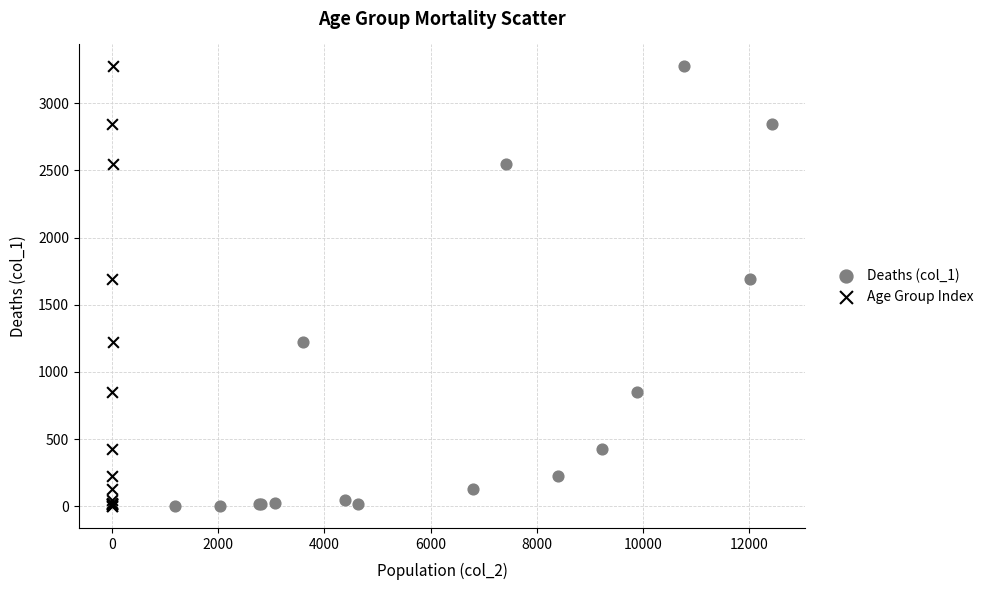

What are all the series names shown in the legend?

Deaths (col_1), Age Group Index